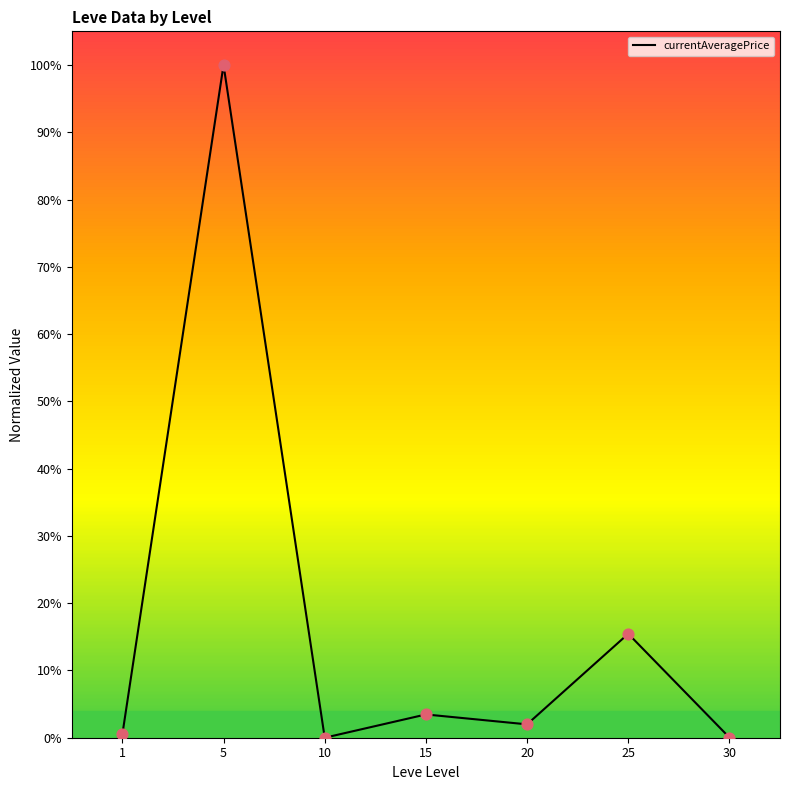

What is the change in value from 25 to 30?

-0.2